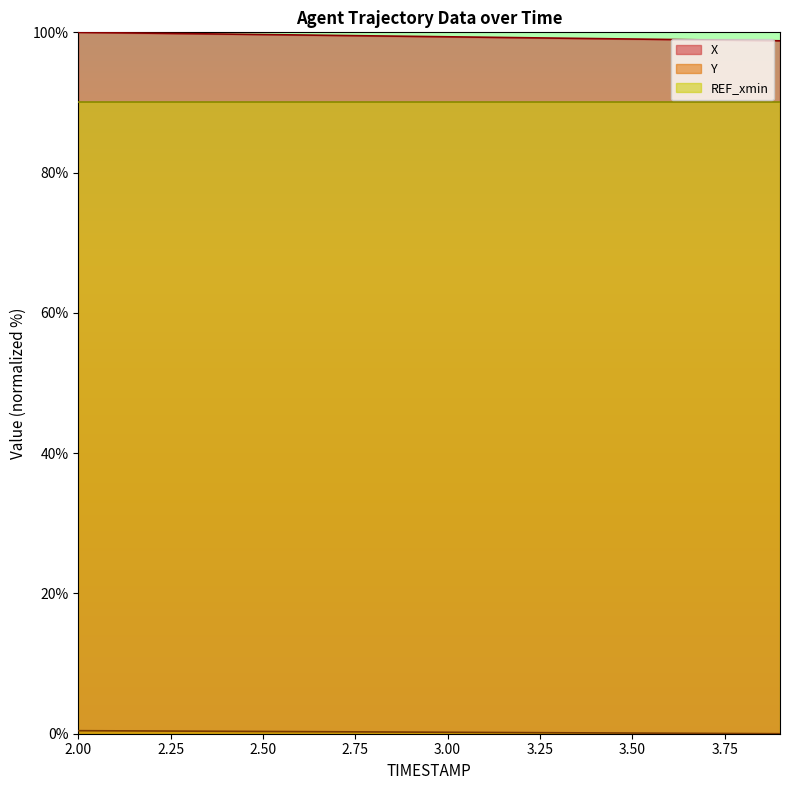

What is the total value across all series at 3.9?

98.8